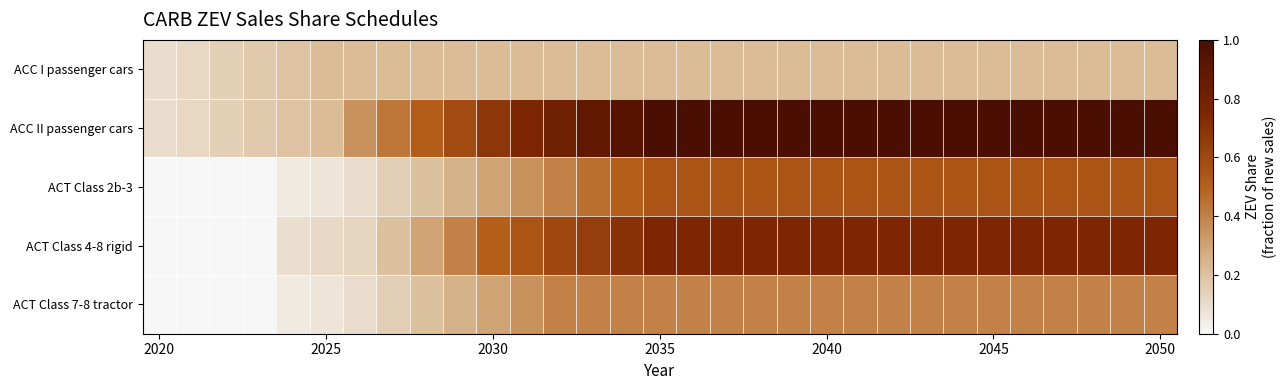

Which series has the largest total across all categories?

ACC II passenger cars